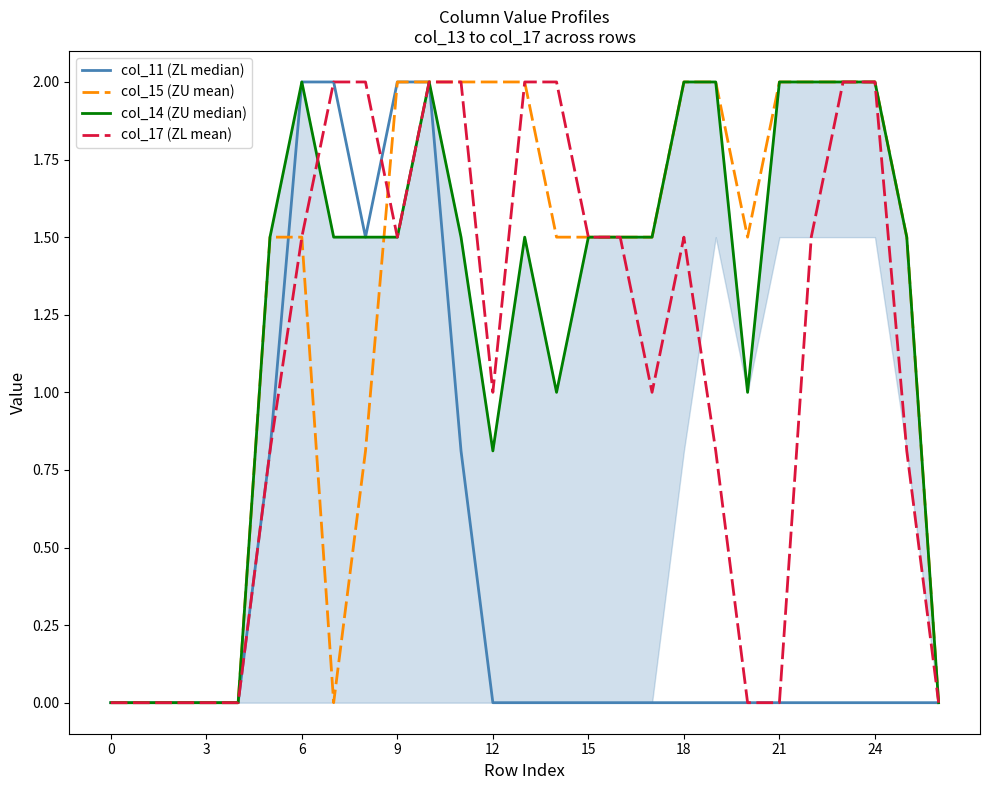

True or false: col_11 (ZL median) and col_14 (ZU median) cross at least once.

False